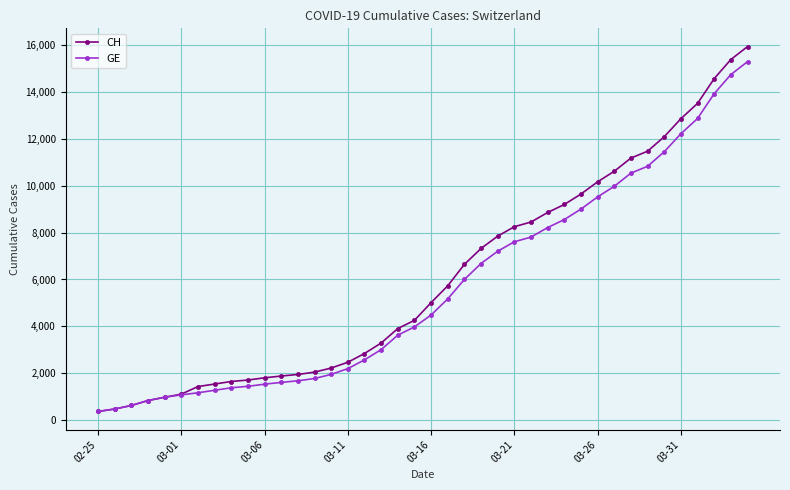

How many data points does each series have?

40